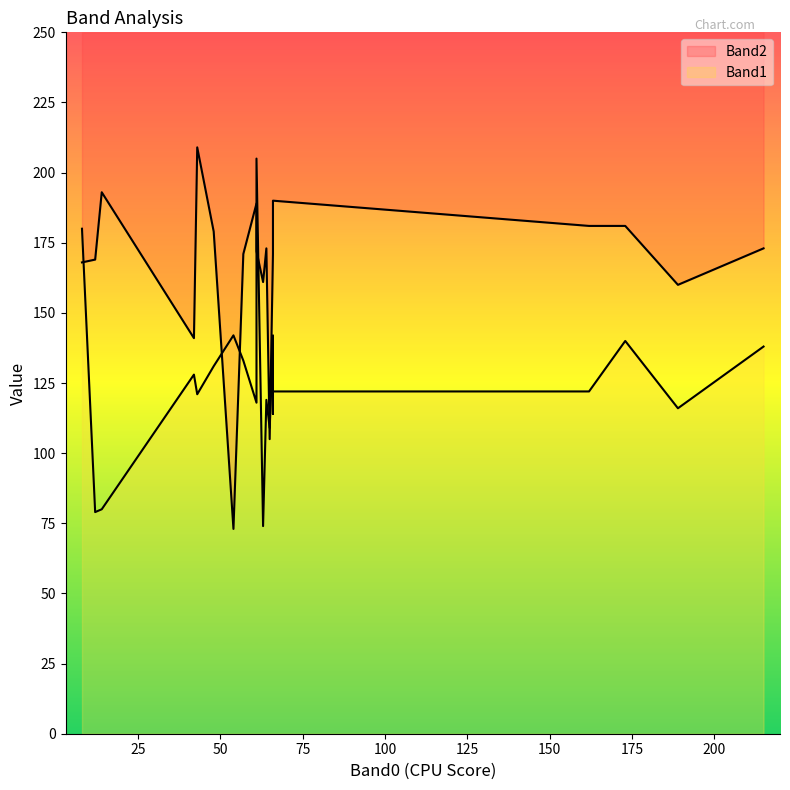

Reading left to right, list all the values displayed in this chart.

Band1: 122	121	128	122	74	205	131	79	118	142	80	133	119	116	109	142	114	180	138	140
Band2: 190	209	141	181	161	172	179	169	189	171	193	171	173	160	105	73	173	168	173	181